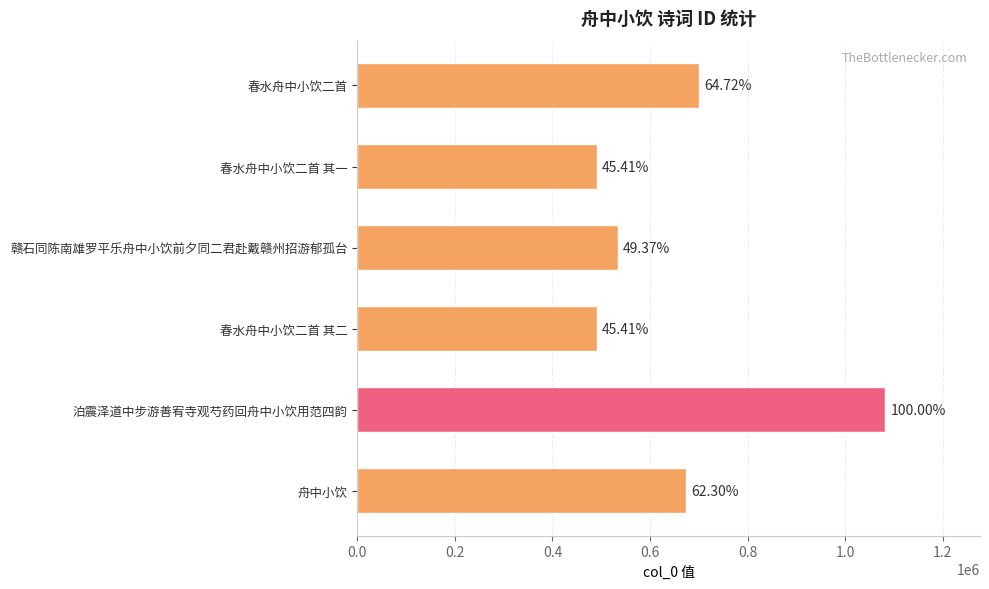

Does the chart contain stacked bars?

No